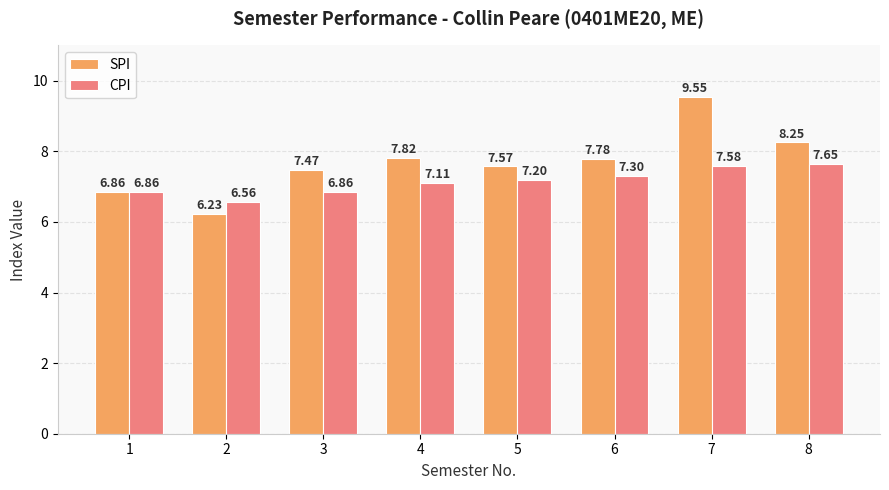

What is the sum of the CPI values at 4 and 8?

14.8